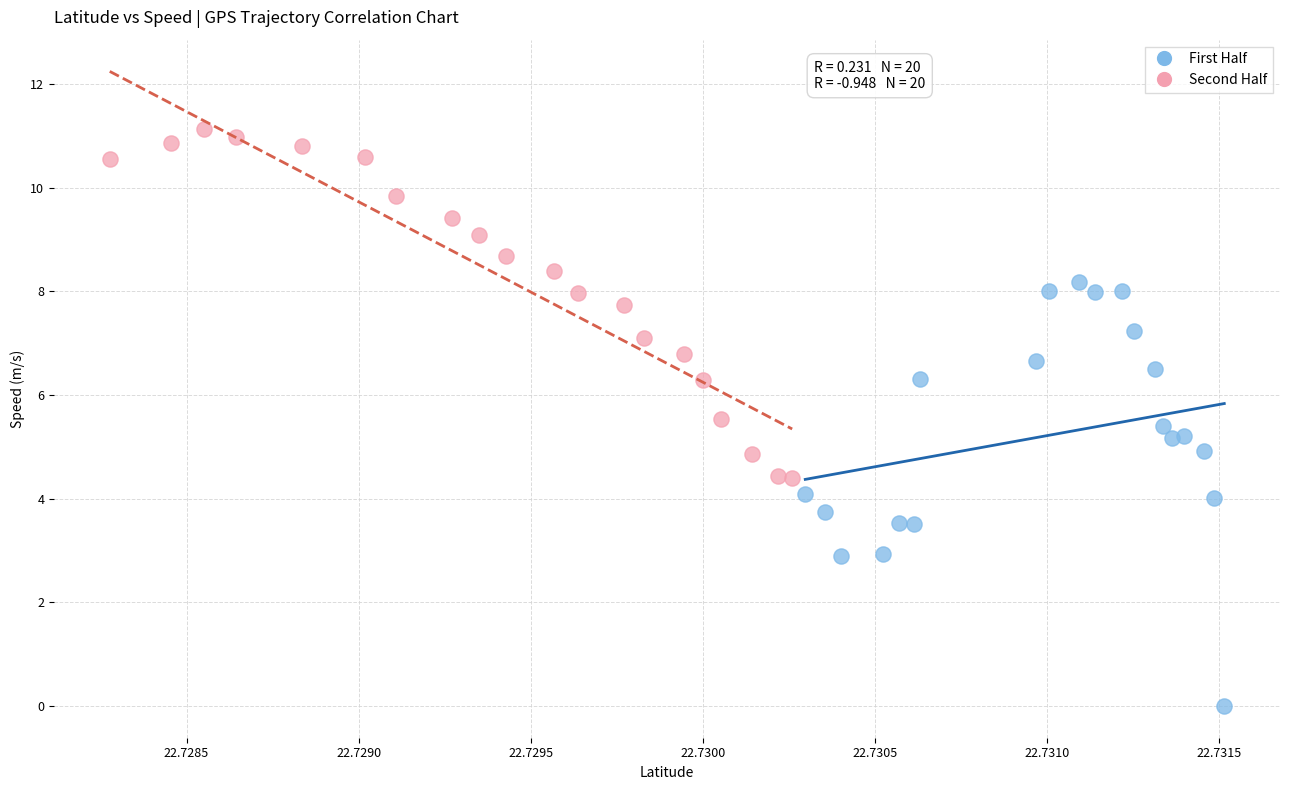

Which series reaches the minimum Y coordinate?

First Half